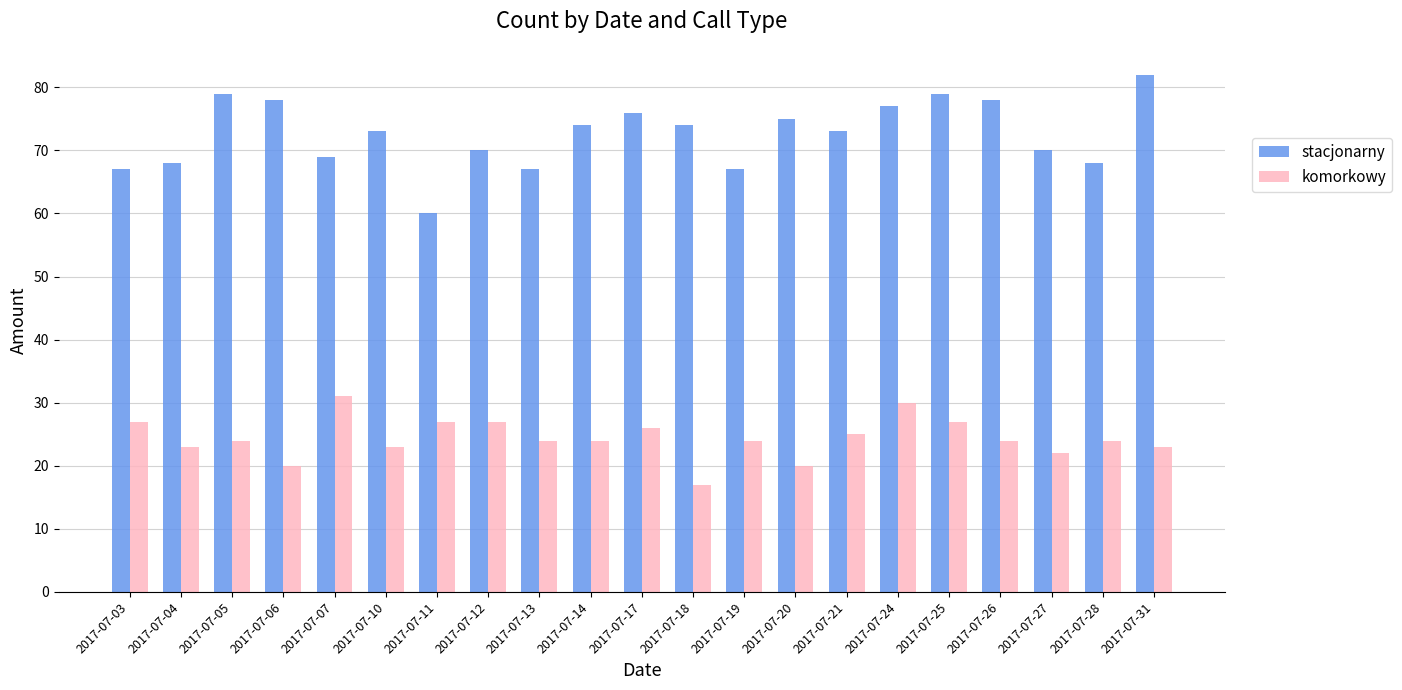

What is the total value across all series at 2017-07-26?

102